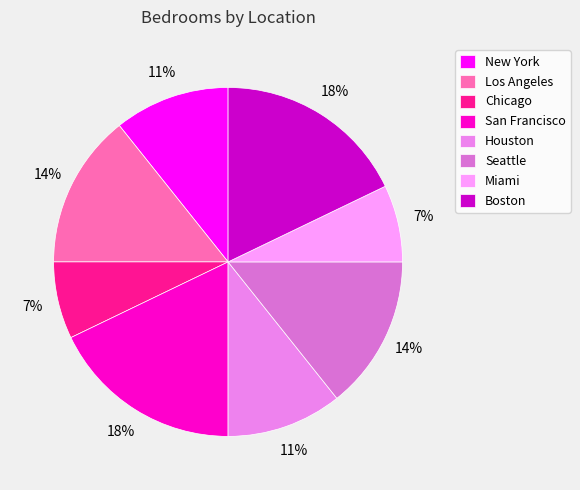

Does any single category account for the majority?

No